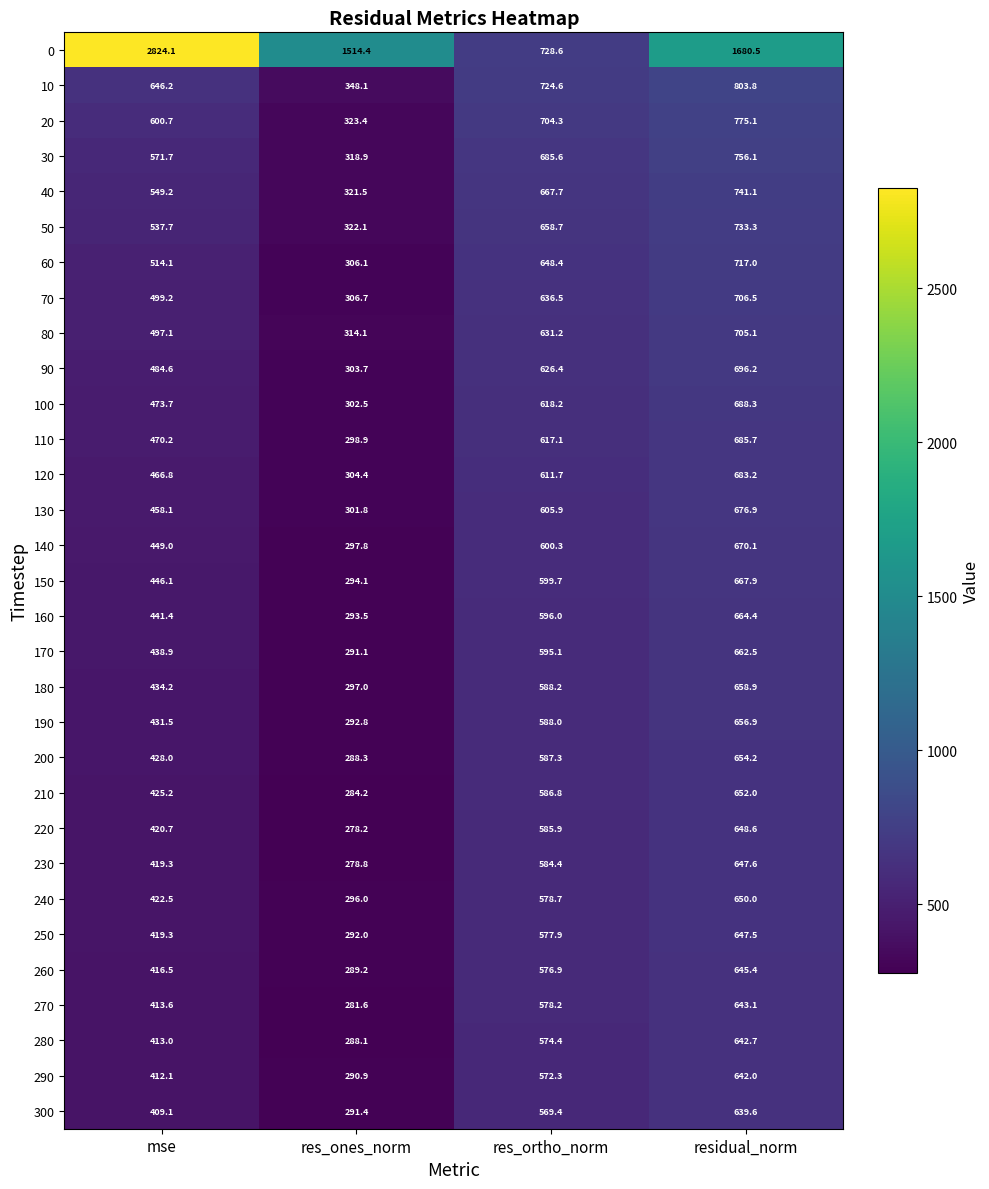

Count the number of data series in this chart.

31